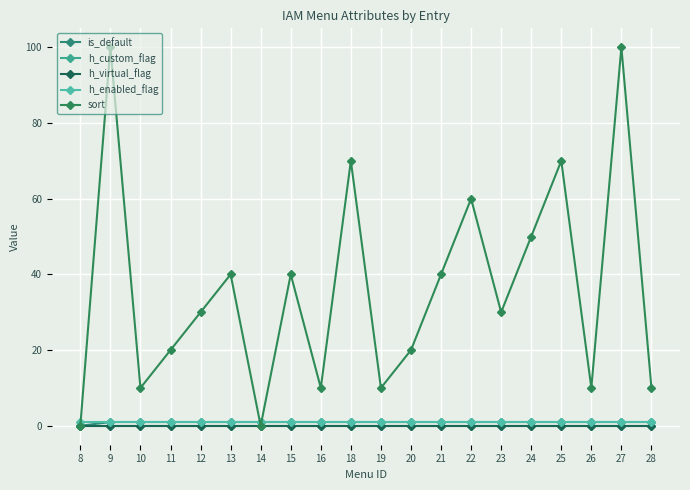

How many lines are shown in the chart?

5